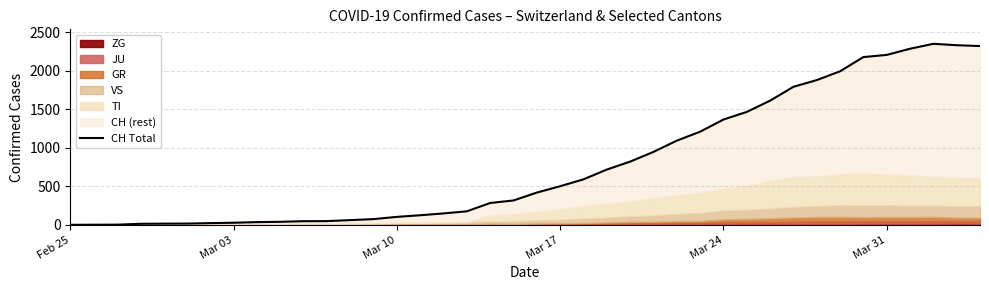

How many data points are above 418?

19